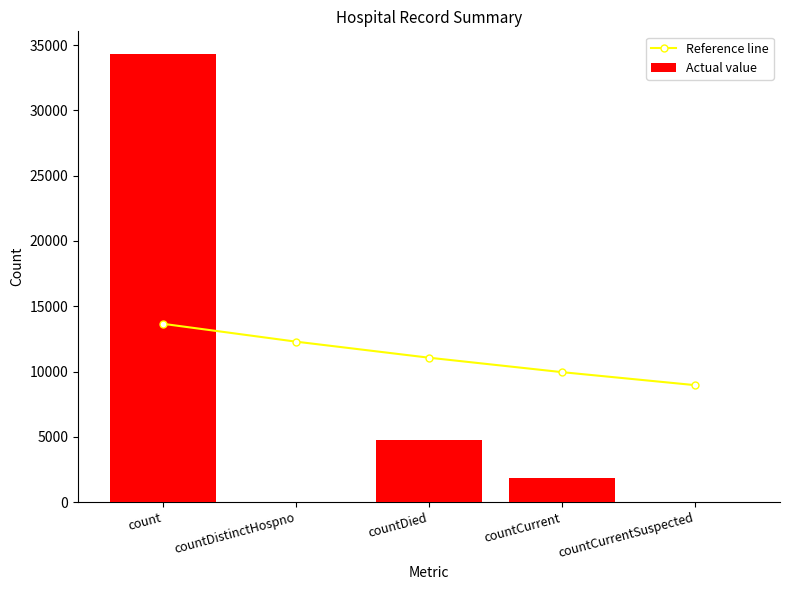

Which series has the widest spread of values?

Actual value